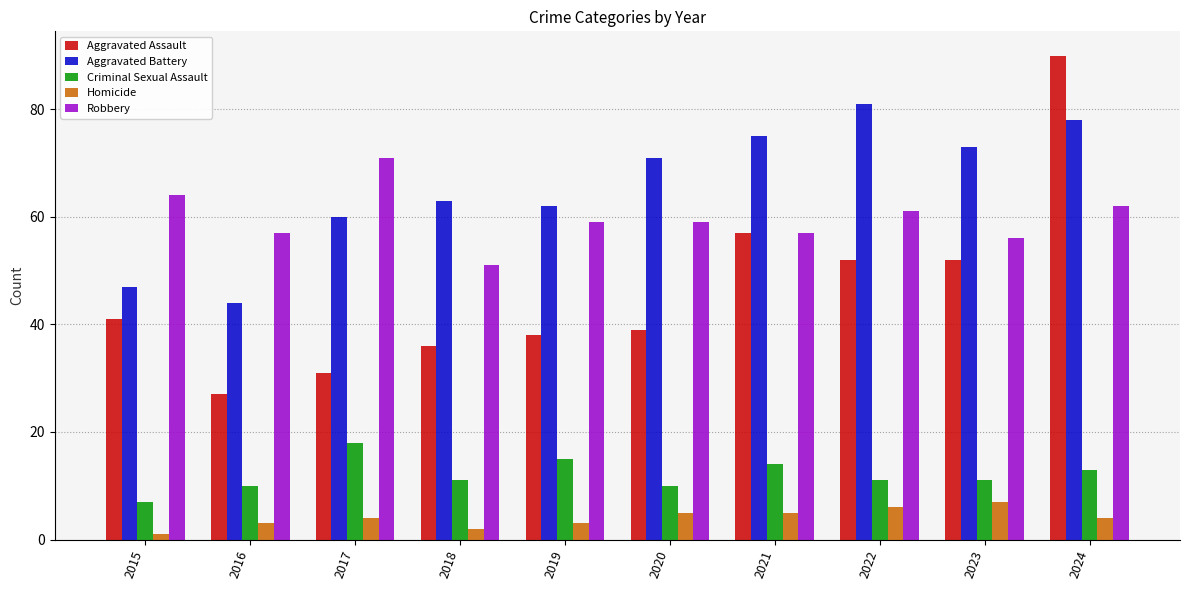

What is the maximum value shown in the chart?

90